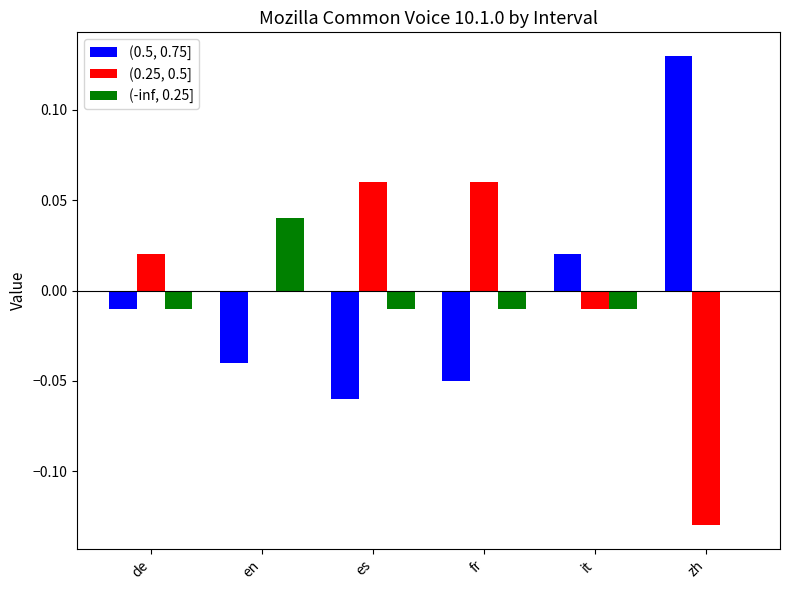

Which label corresponds to the largest value in the chart?

zh